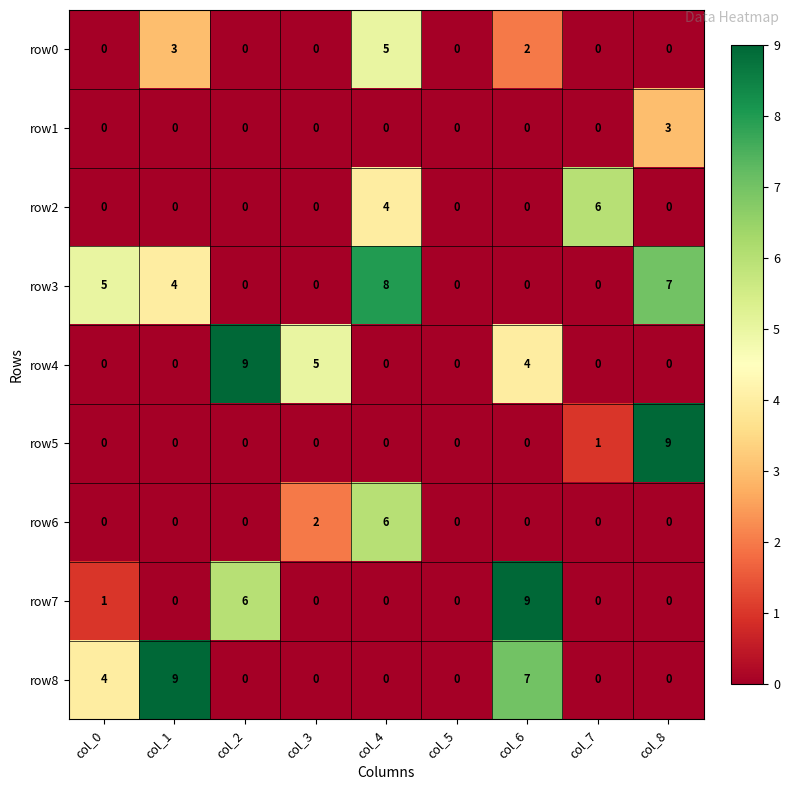

How many categories are shown in the chart?

9